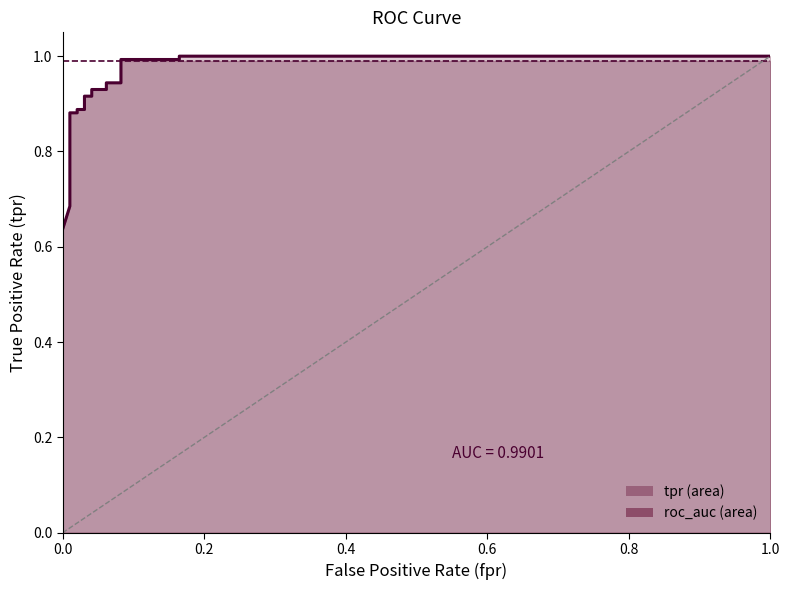

Reading left to right, extract all data points from this chart.

x: x=0.0	tpr=0.0	roc_auc=0.0	3=0.0	4=0.0	5=0.0	6=0.0	7=0.0	8=0.0	9=0.0	10=0.0	11=0.0	12=0.1	13=0.1	14=0.1	15=0.1	16=0.2	17=0.2	18=1.0
tpr: x=0.6	tpr=0.7	roc_auc=0.7	3=0.7	4=0.8	5=0.9	6=0.9	7=0.9	8=0.9	9=0.9	10=0.9	11=0.9	12=0.9	13=0.9	14=0.9	15=1.0	16=1.0	17=1.0	18=1.0
roc_auc: x=1.0	tpr=1.0	roc_auc=1.0	3=1.0	4=1.0	5=1.0	6=1.0	7=1.0	8=1.0	9=1.0	10=1.0	11=1.0	12=1.0	13=1.0	14=1.0	15=1.0	16=1.0	17=1.0	18=1.0